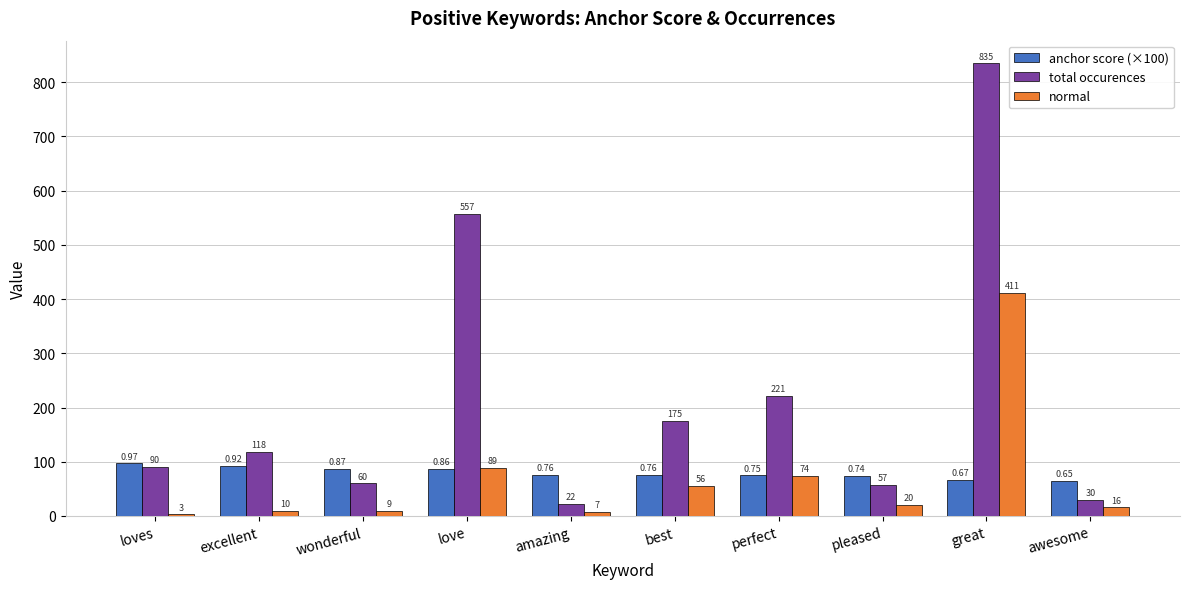

Which series changed the most between wonderful and amazing?

total occurences